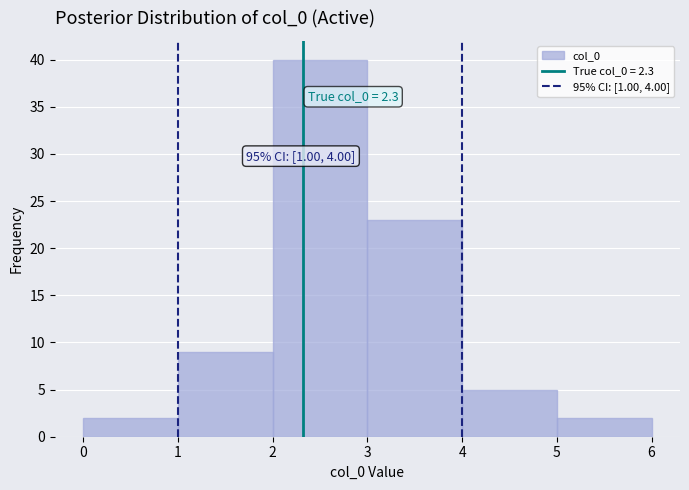

Over which range of the x-axis is the bar tallest?

2 to 3